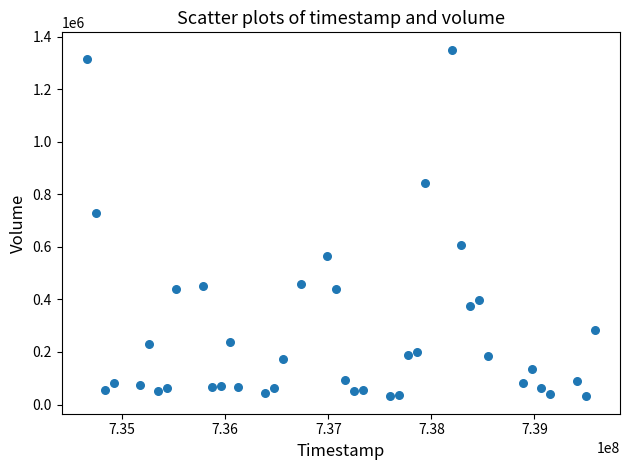

What Y value in the scatter plot is closest to 691000?

728000